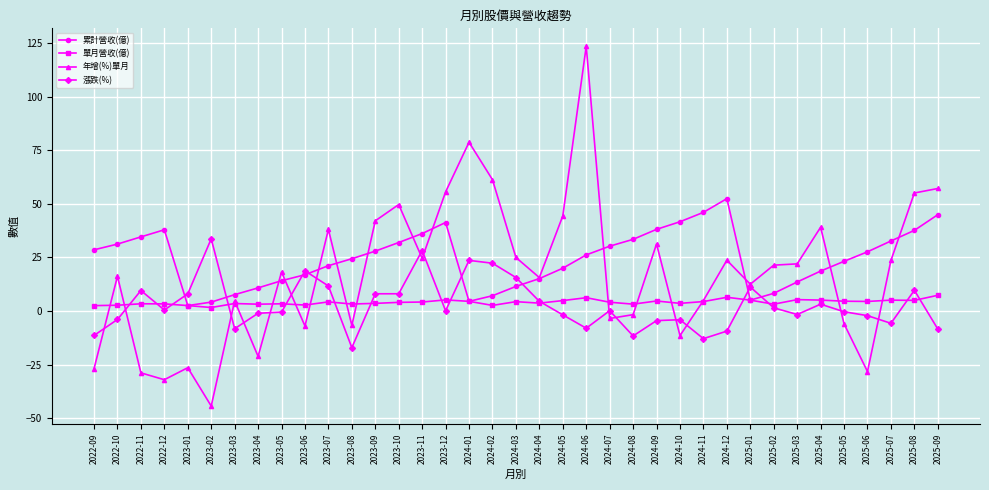

True or false: 年增(%)單月 has a value of -32.1 at 2022-12.

True